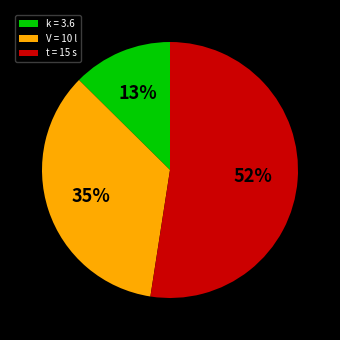

Do k = 3.6 and t = 15 s together represent more than half of the pie?

Yes